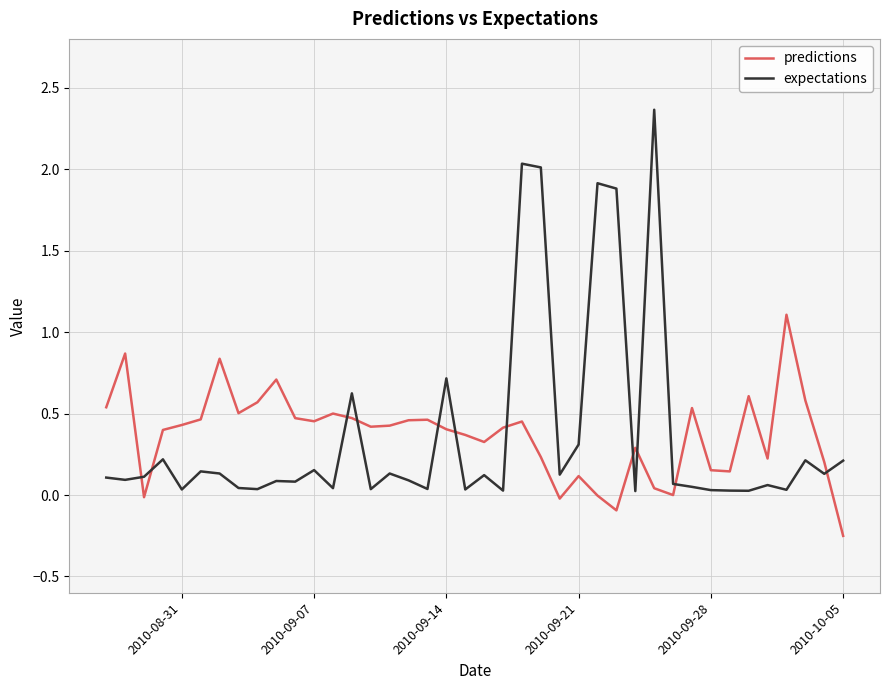

Rank the series by their maximum value, from highest to lowest.

expectations, predictions